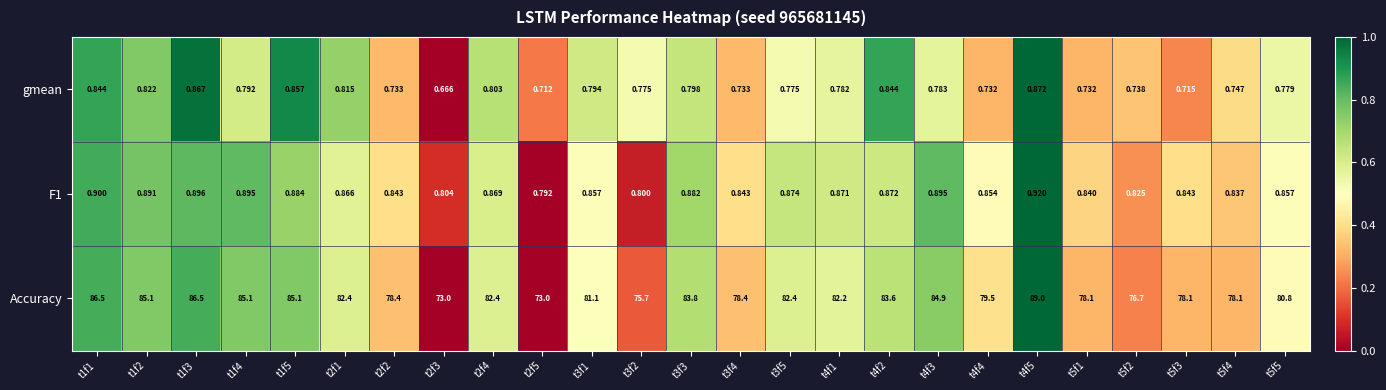

At which category is the sum across all series the highest?

t4f5